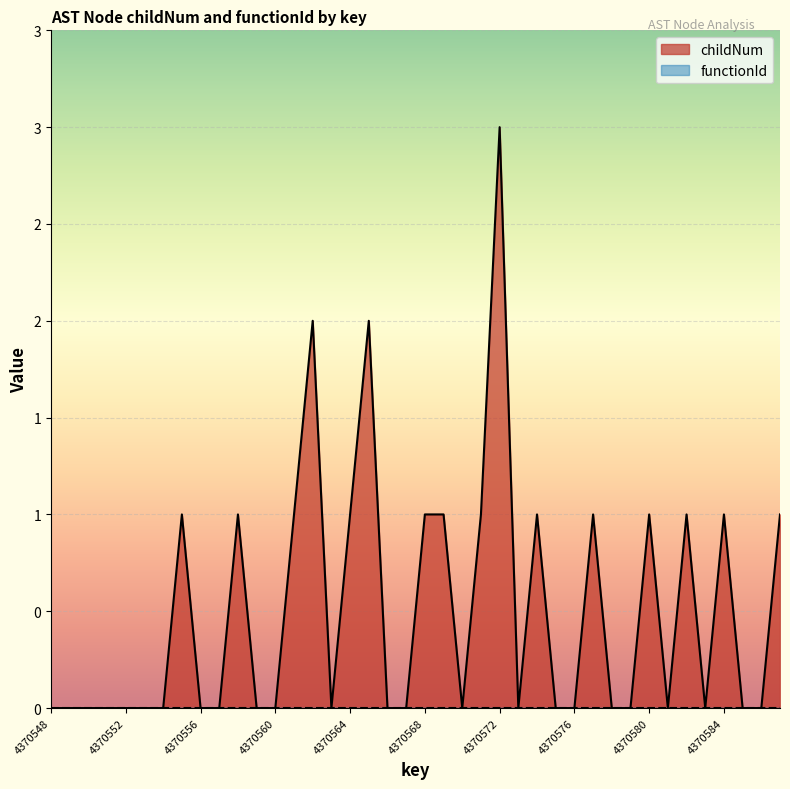

How many data points are above 0?

16